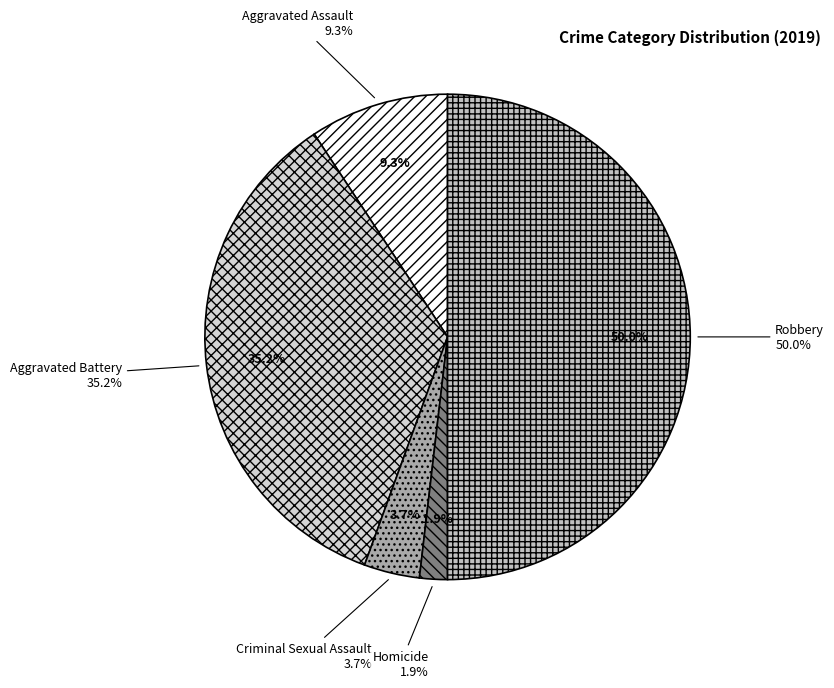

What is the ratio of the value at Aggravated Battery to the value at Criminal Sexual Assault?

9.5